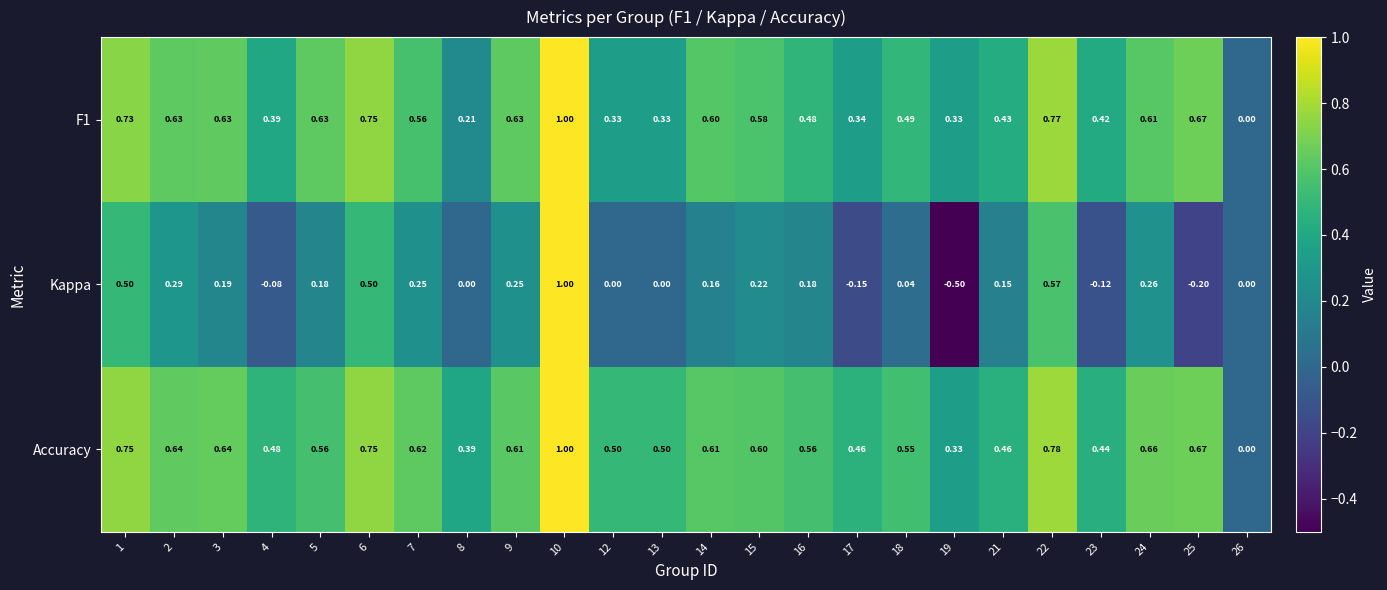

Count the number of categories in the chart.

24